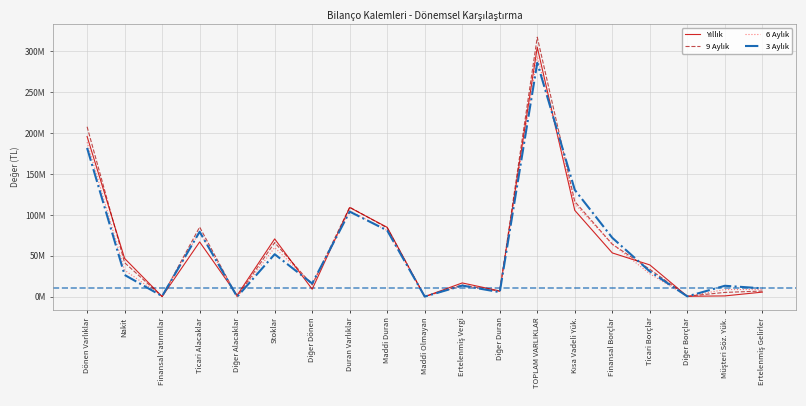

Rank the series at Kısa Vadeli Yük. from highest to lowest value.

3 Aylık, 9 Aylık, 6 Aylık, Yıllık